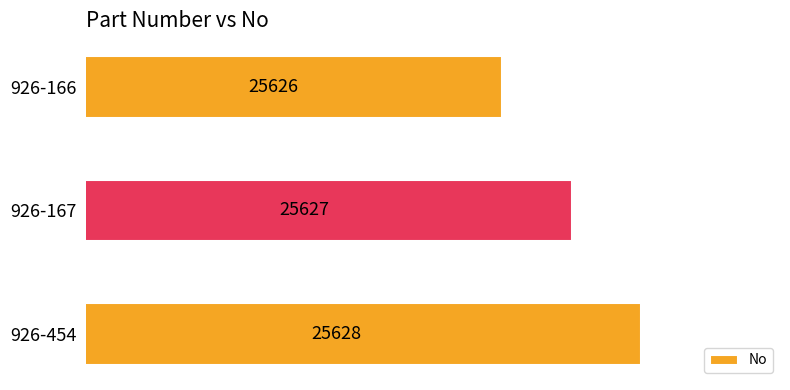

Is it true that the value at 926-166 is 39764?

False